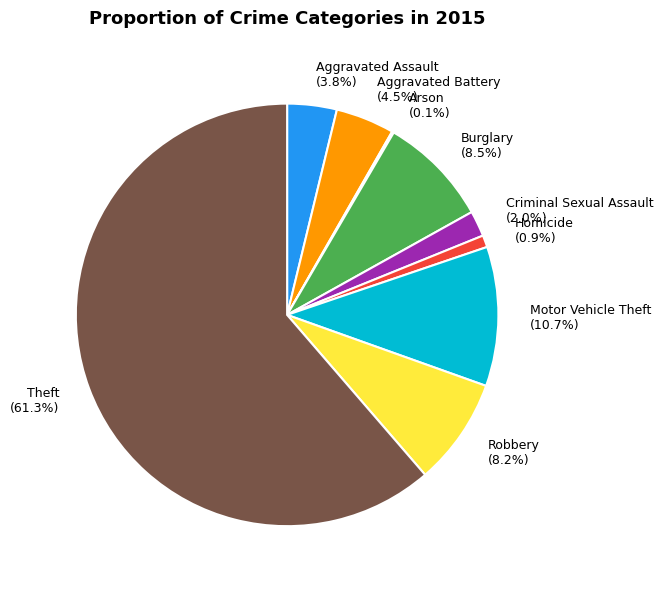

Between Criminal Sexual Assault and Homicide, which is larger?

Criminal Sexual Assault